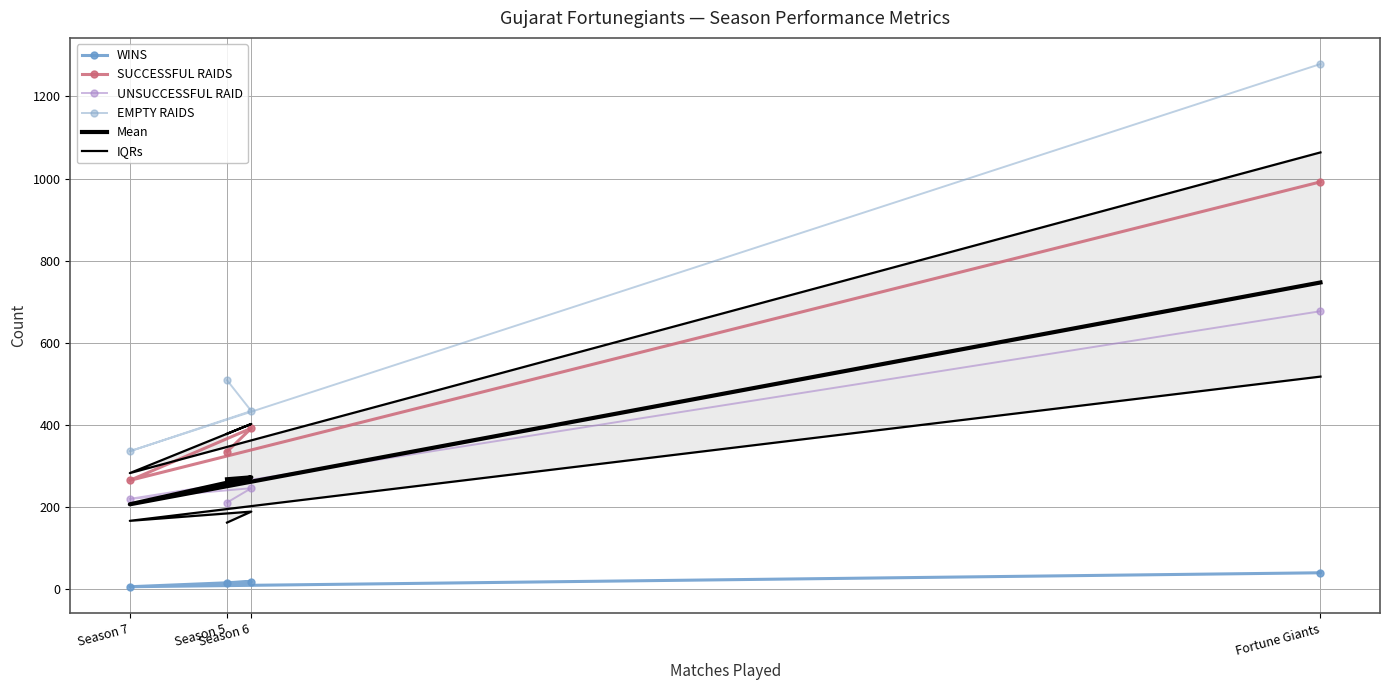

True or false: Mean has a value of 747.0 at Fortune Giants.

True